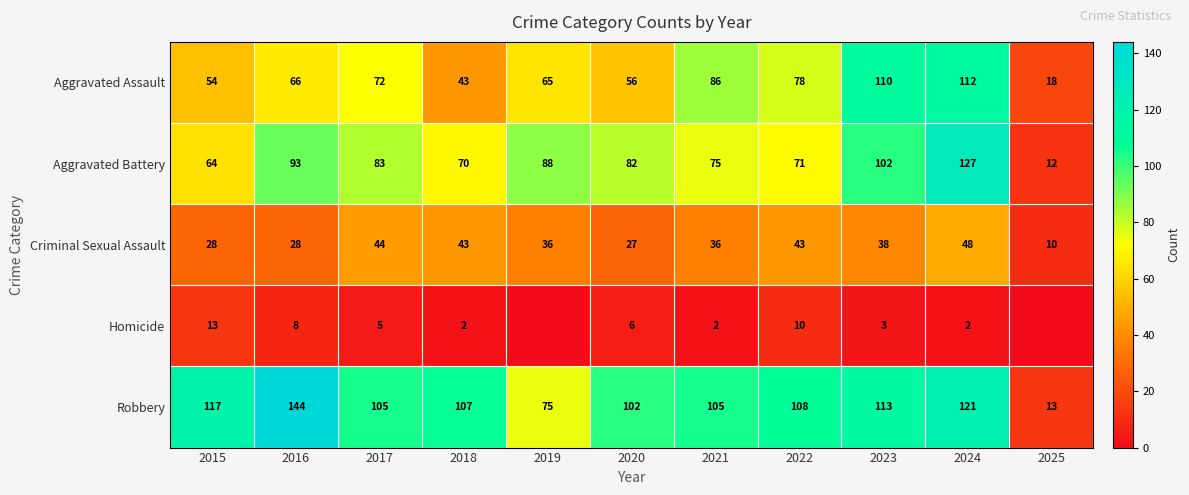

Count the number of categories in the chart.

11